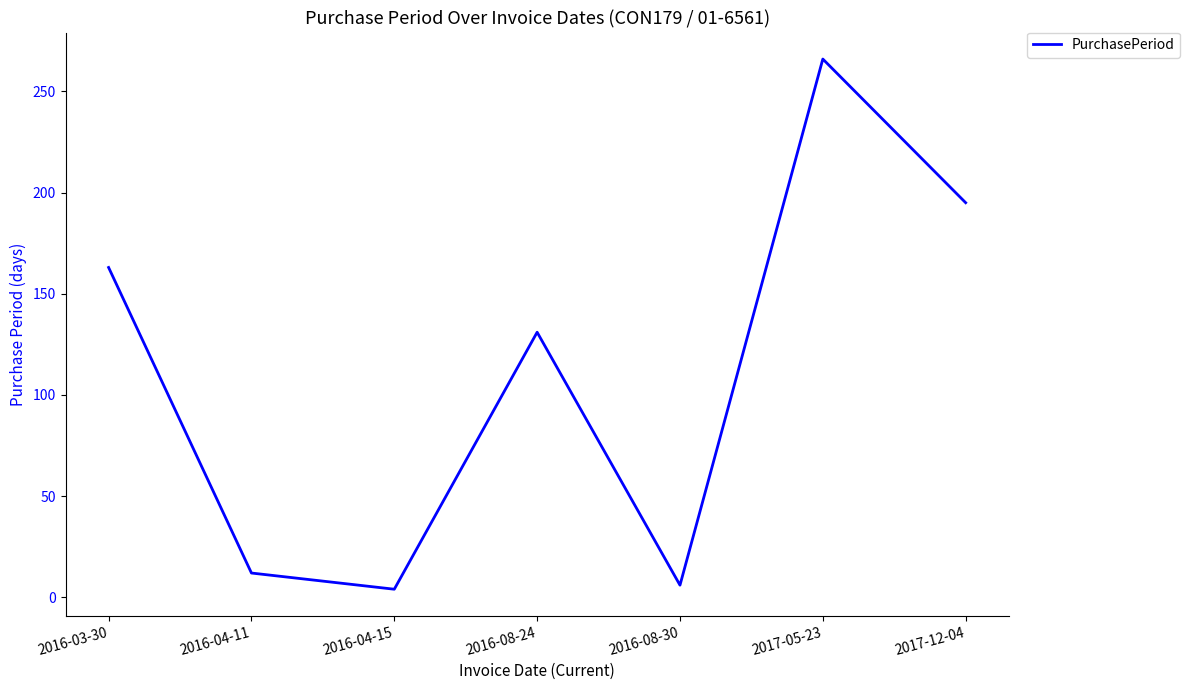

Which has a higher value, 2017-12-04 or 2017-05-23?

2017-05-23